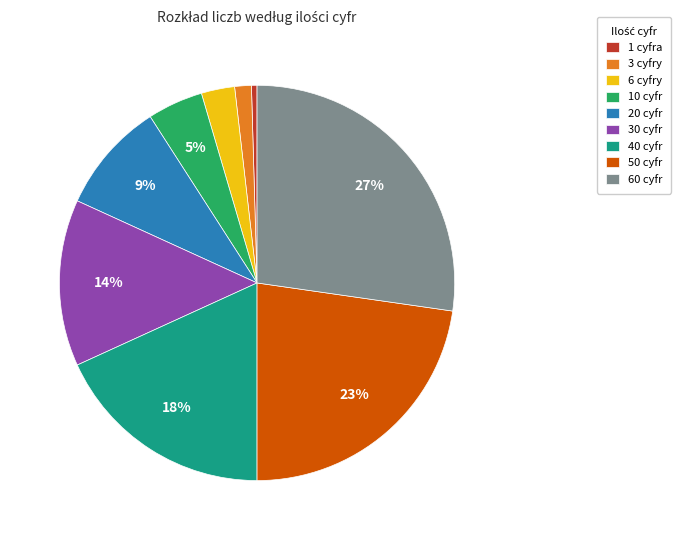

True or false: 6 cyfry accounts for 3% of the total.

True